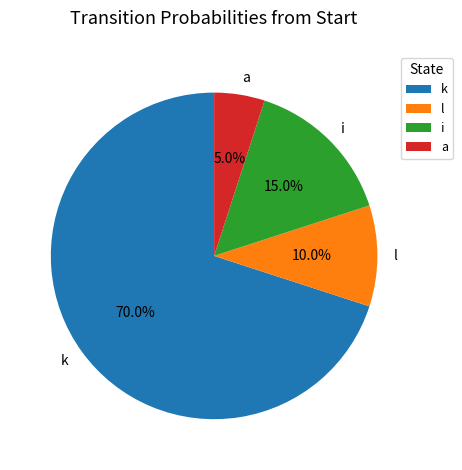

To the nearest percent, what is the combined percentage of i and l?

25%